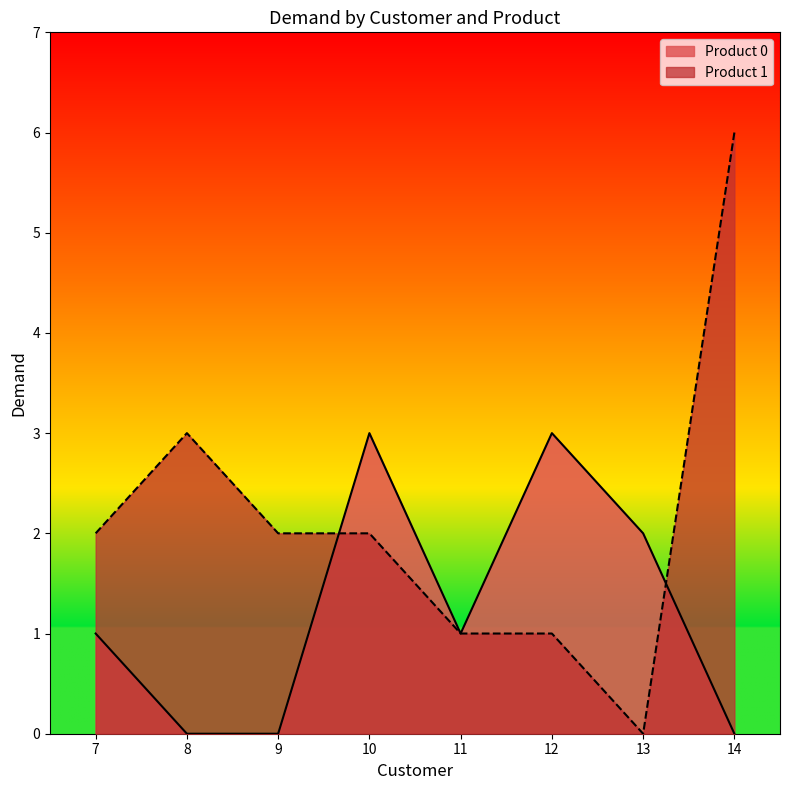

What is the value of the Product 0 point at the 1st from the left?

1